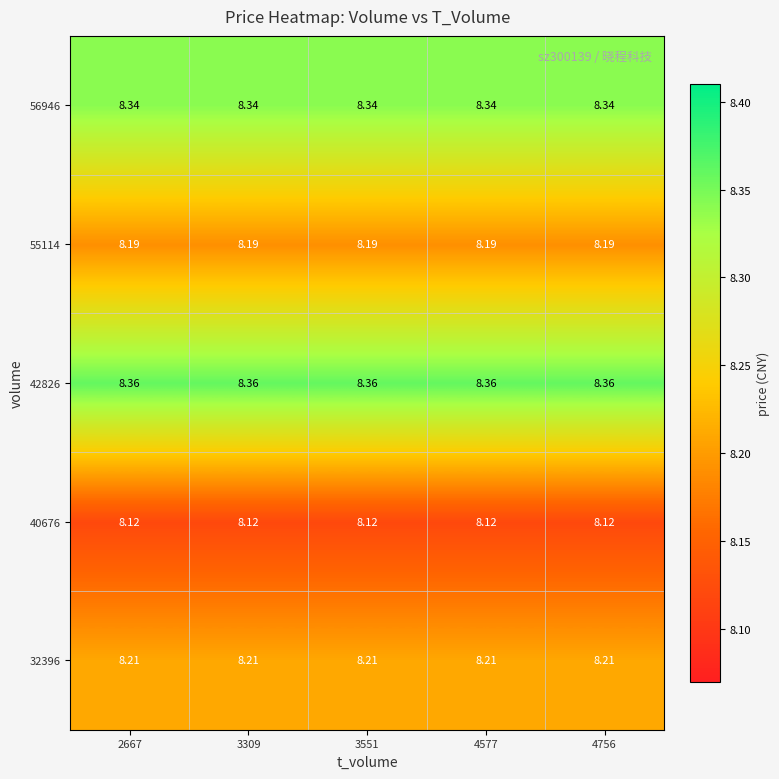

Is the value of 40676 at 3551 greater than the value of 55114 at 4756?

No